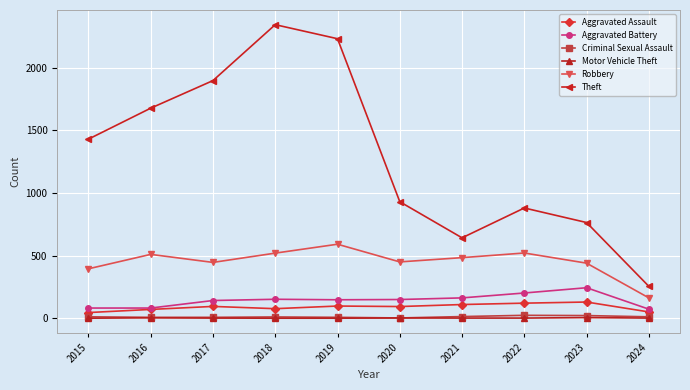

What is the average value of the Motor Vehicle Theft series?

2